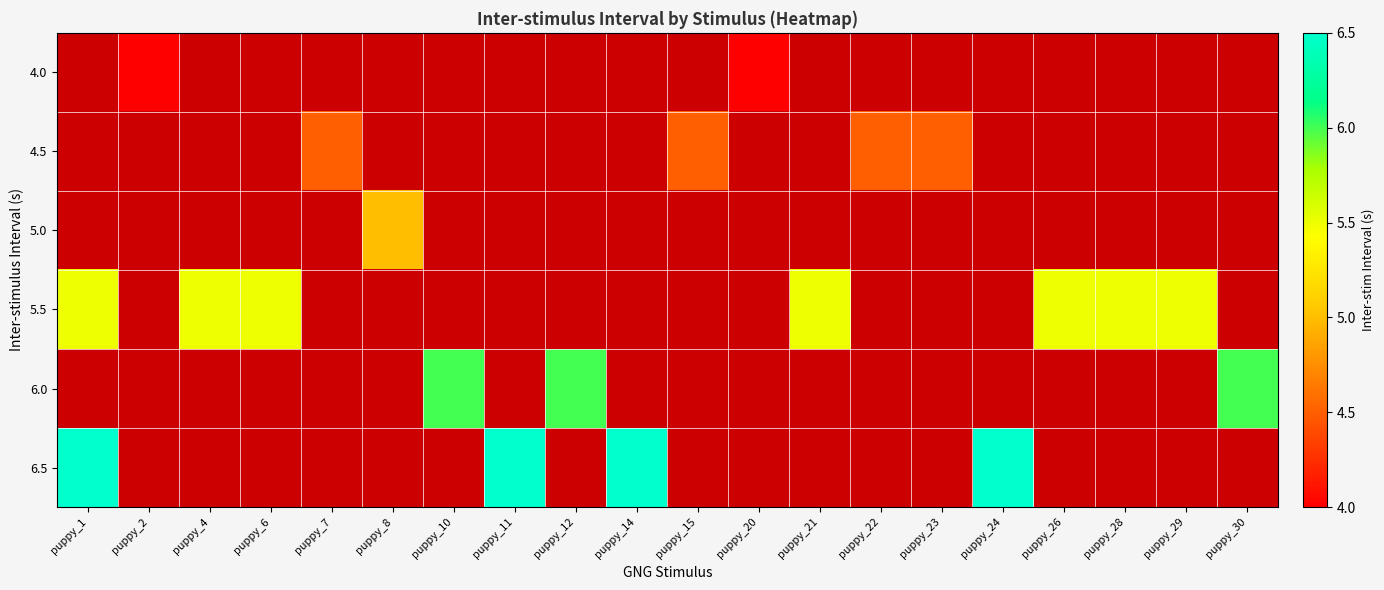

What is the smallest value displayed?

4.0